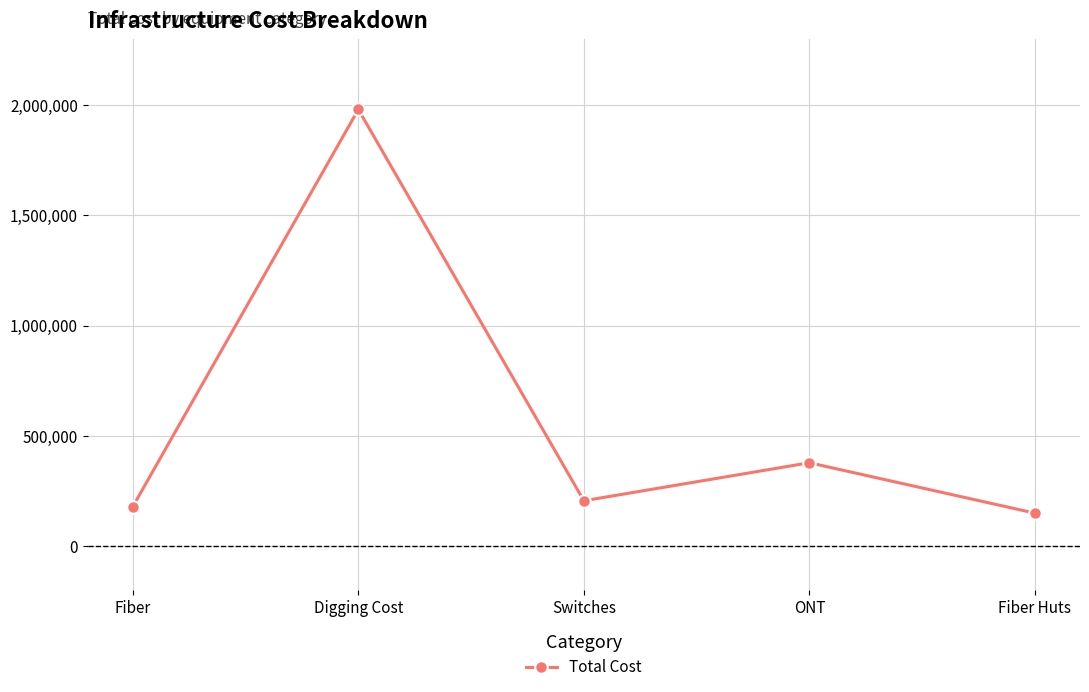

Reading left to right, what are all the values shown in this chart?

Fiber=179863.2	Digging Cost=1980000.0	Switches=206147.8	ONT=378500.0	Fiber Huts=150000.0